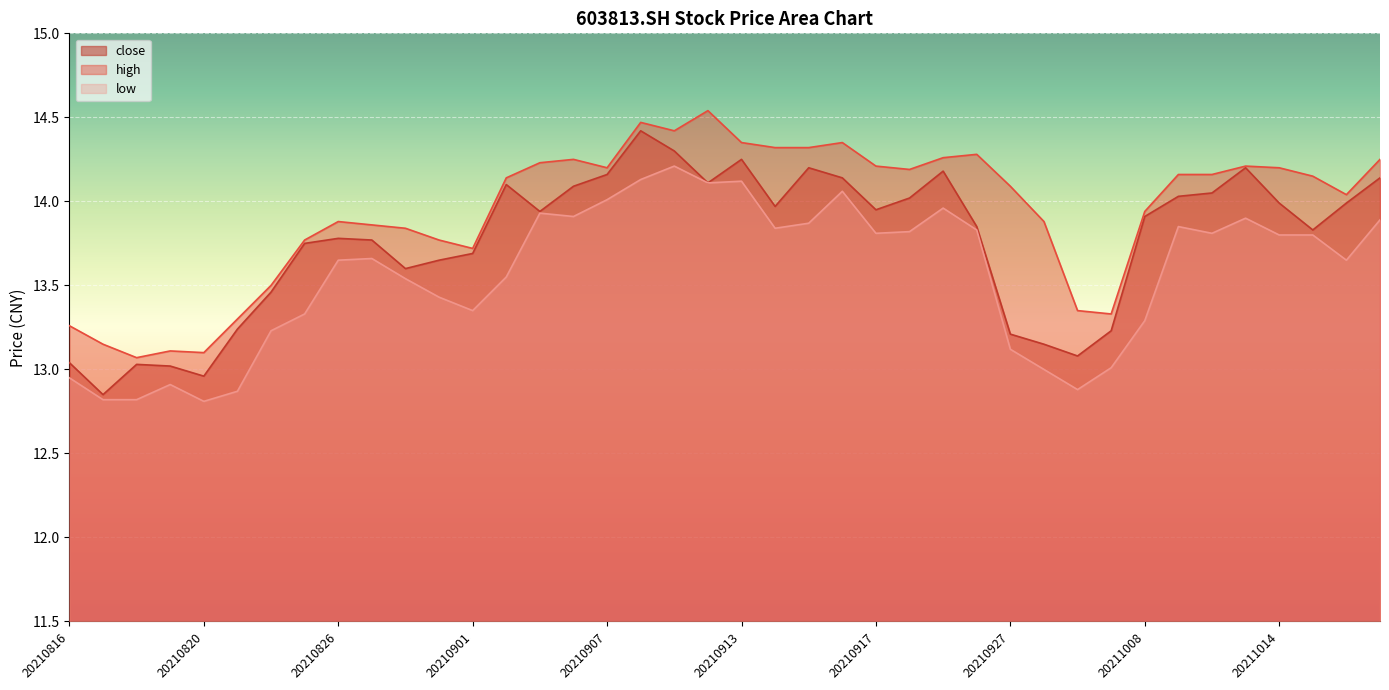

True or false: close and high intersect in this chart.

False